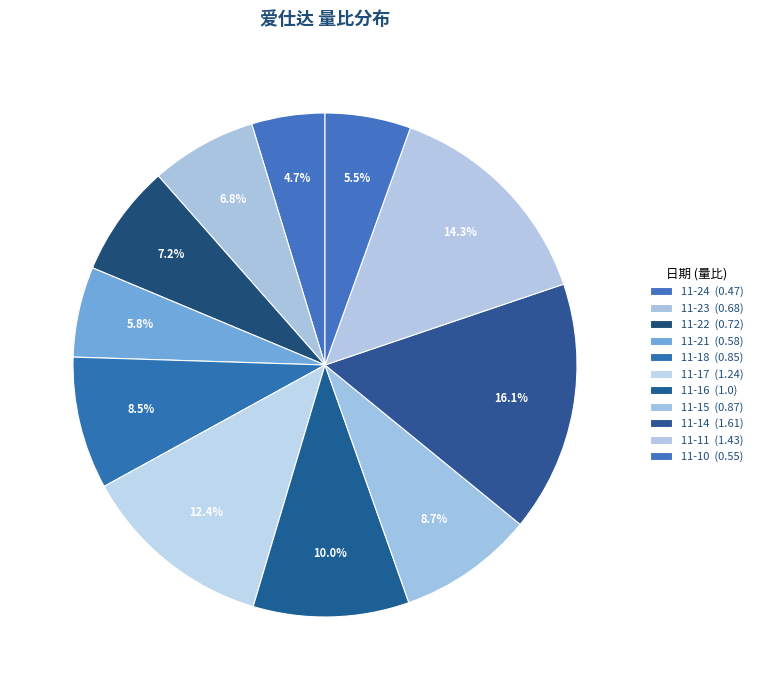

Which slice is the smallest?

2022-11-24